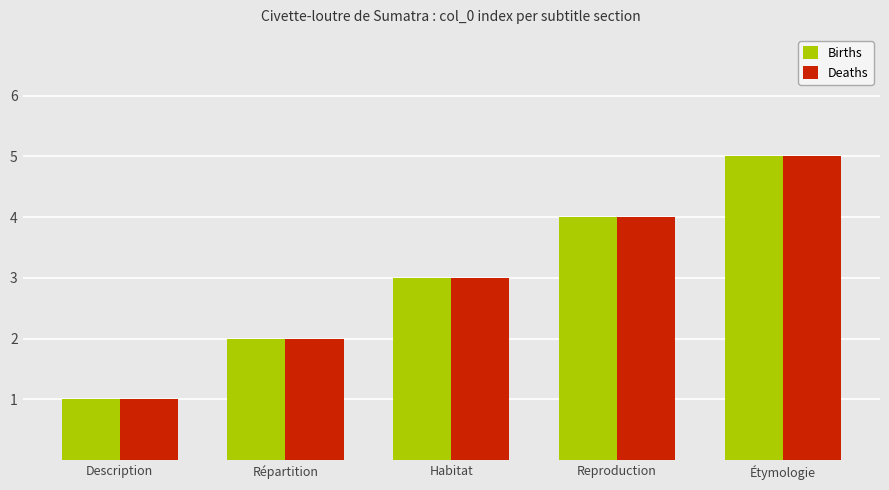

Reading left to right, list all the values displayed in this chart.

Births: 1	2	3	4	5
Deaths: 1	2	3	4	5